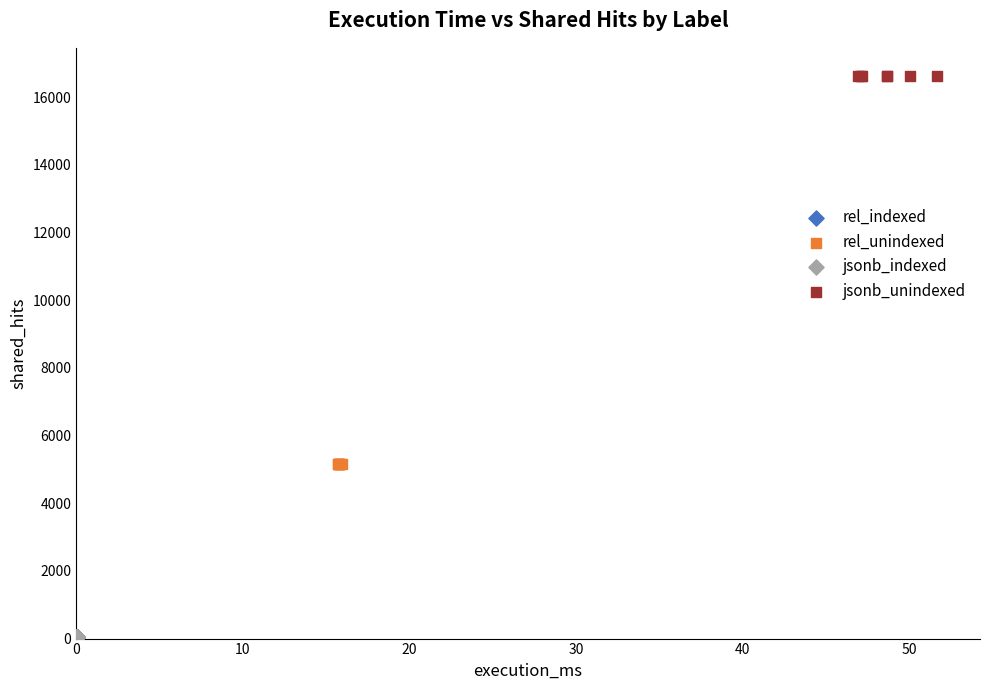

Which series reaches the maximum Y coordinate?

jsonb_unindexed